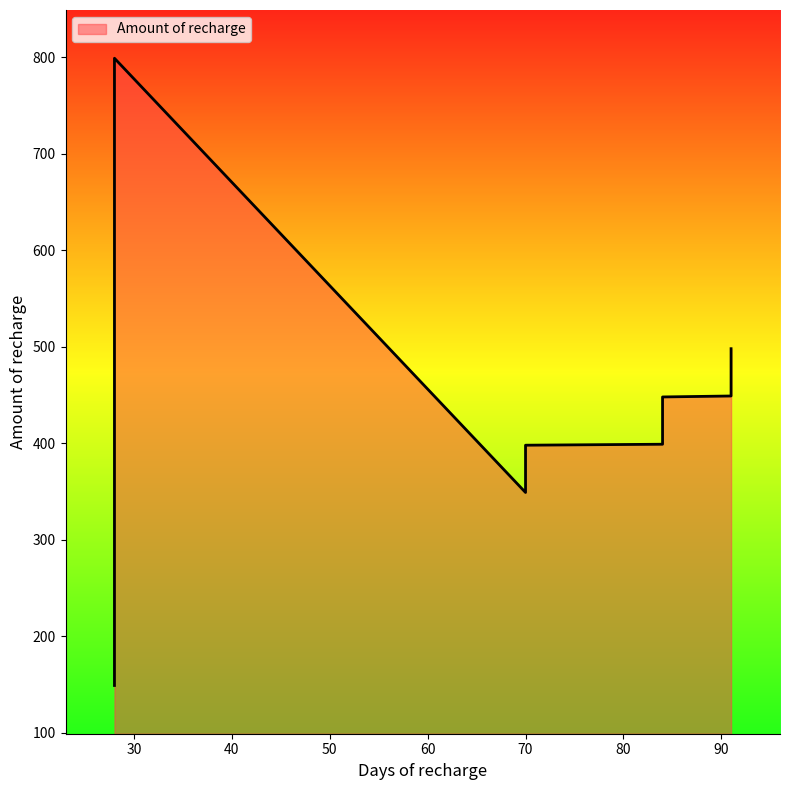

Which has a higher value, 70 or 28?

28